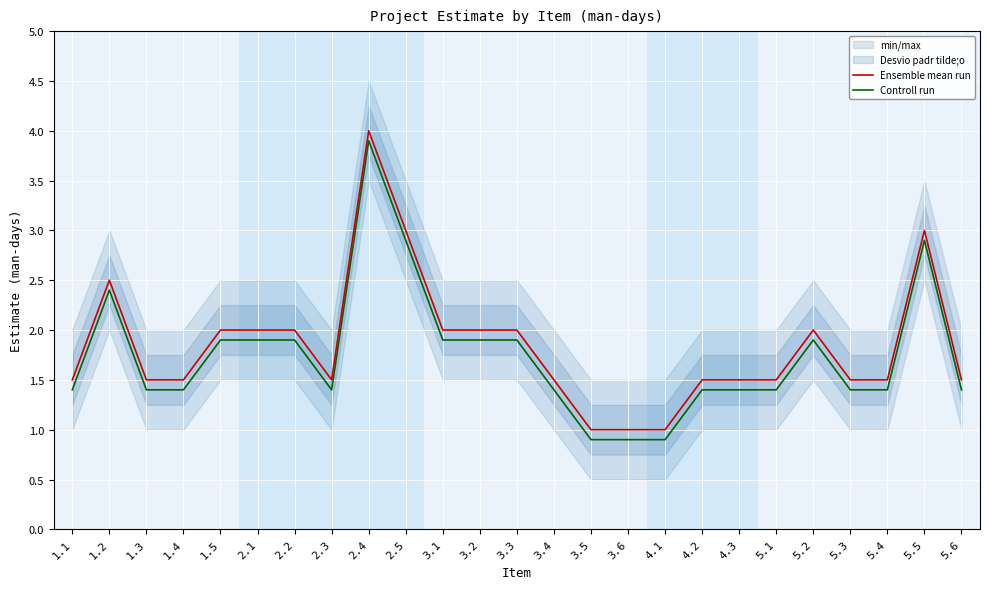

What is the value of the Controll run point at the 4th from the left?

1.4